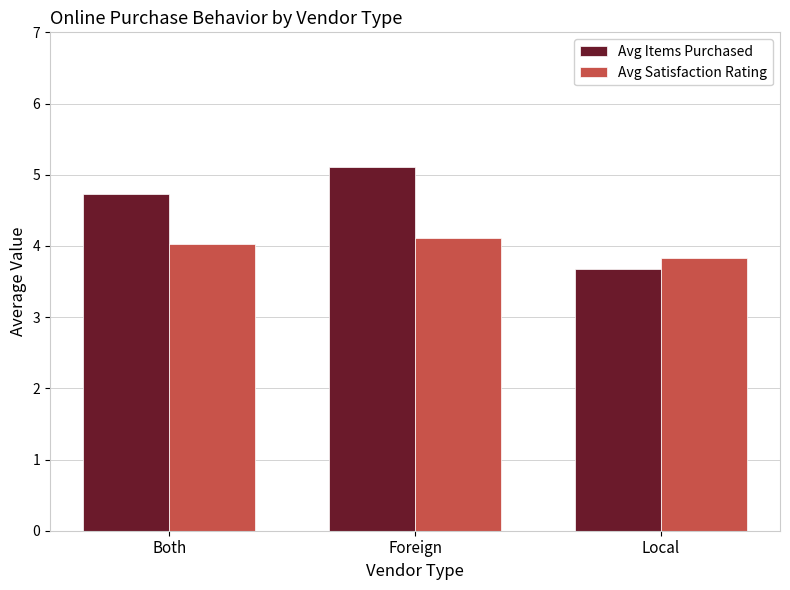

At how many categories does at least one series exceed 4?

2